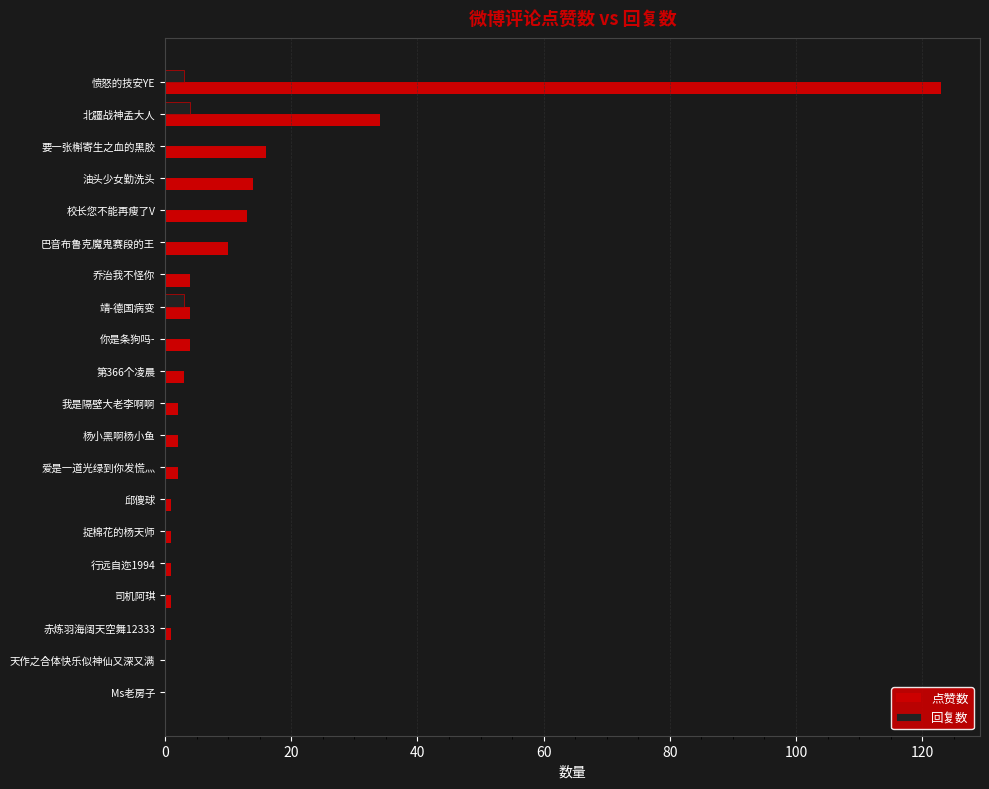

At which label is 点赞数 closest to 61?

北疆战神孟大人